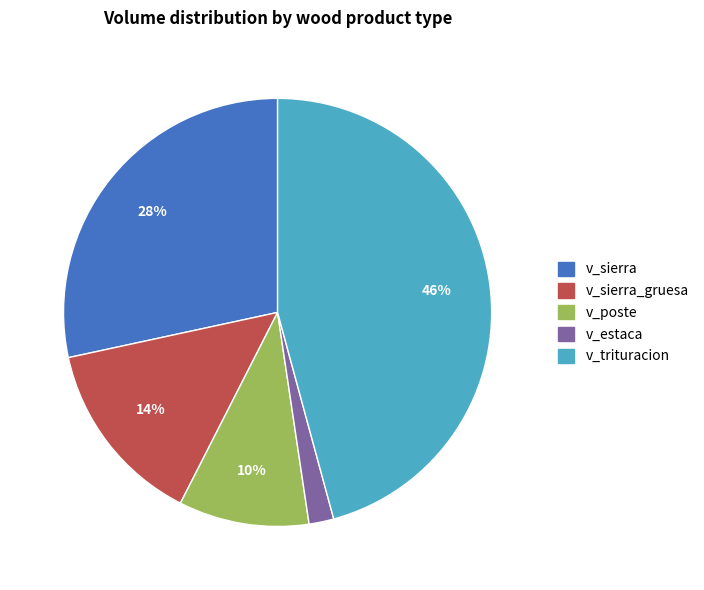

To the nearest percent, what is the combined percentage of v_sierra_gruesa and v_estaca?

16%